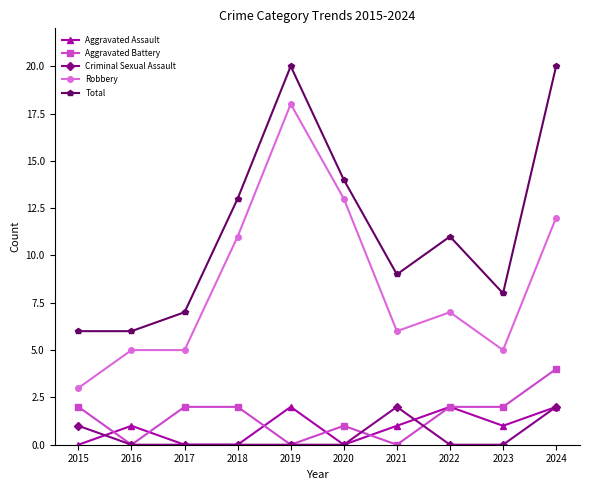

What is the spread (max minus min) of values at 2020?

14